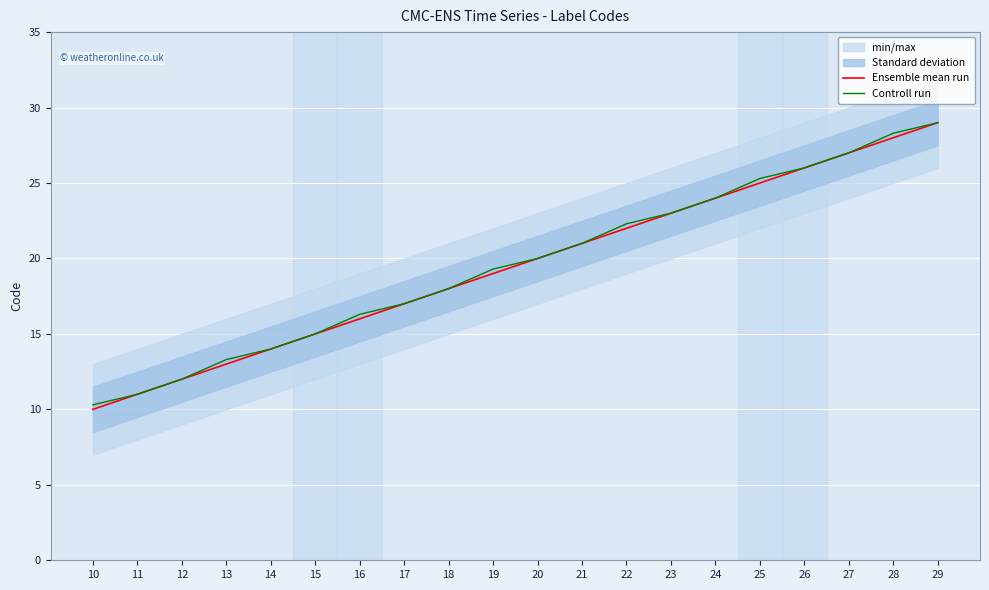

What is the maximum value for Controll run?

29.0